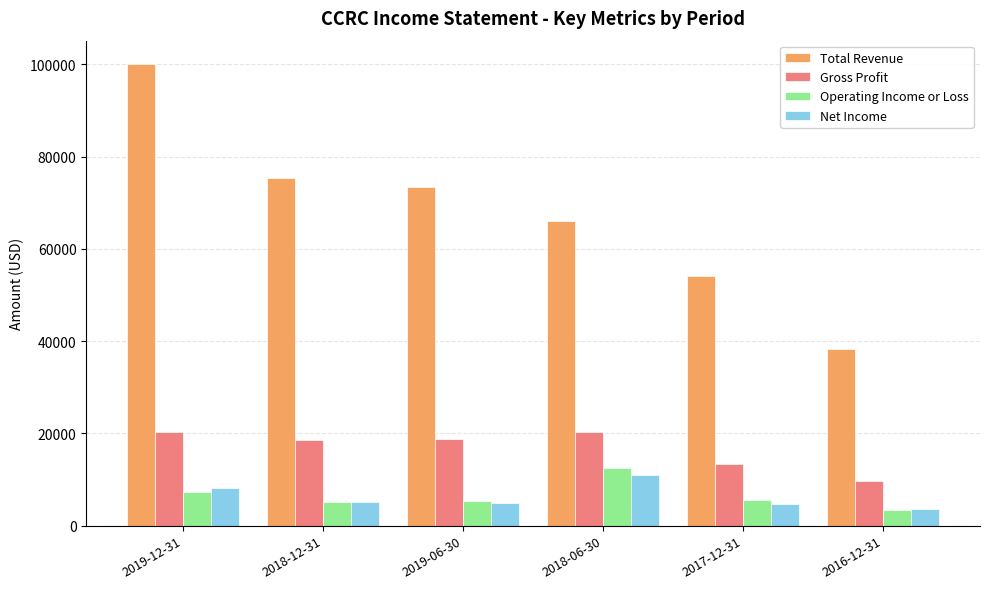

What position from the right is 2018-12-31?

5